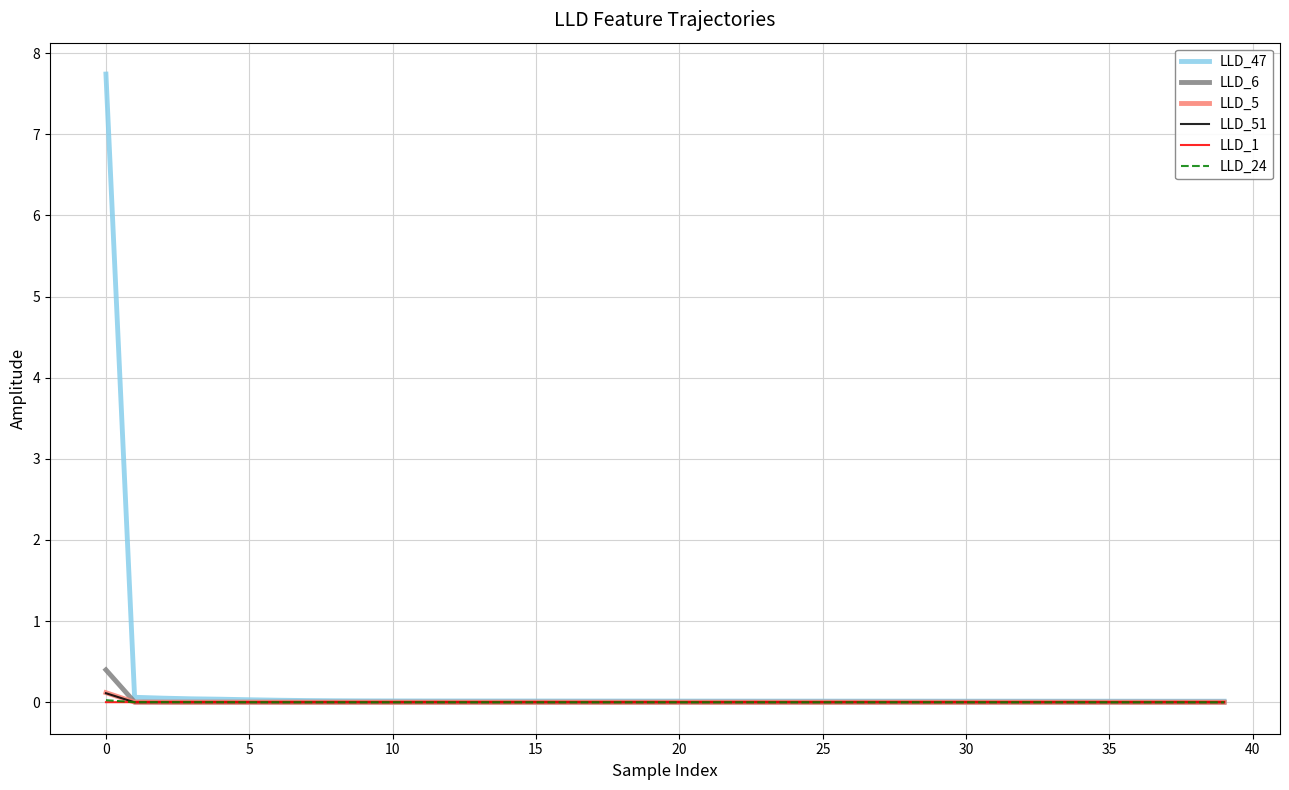

Does the chart have visible grid lines?

Yes